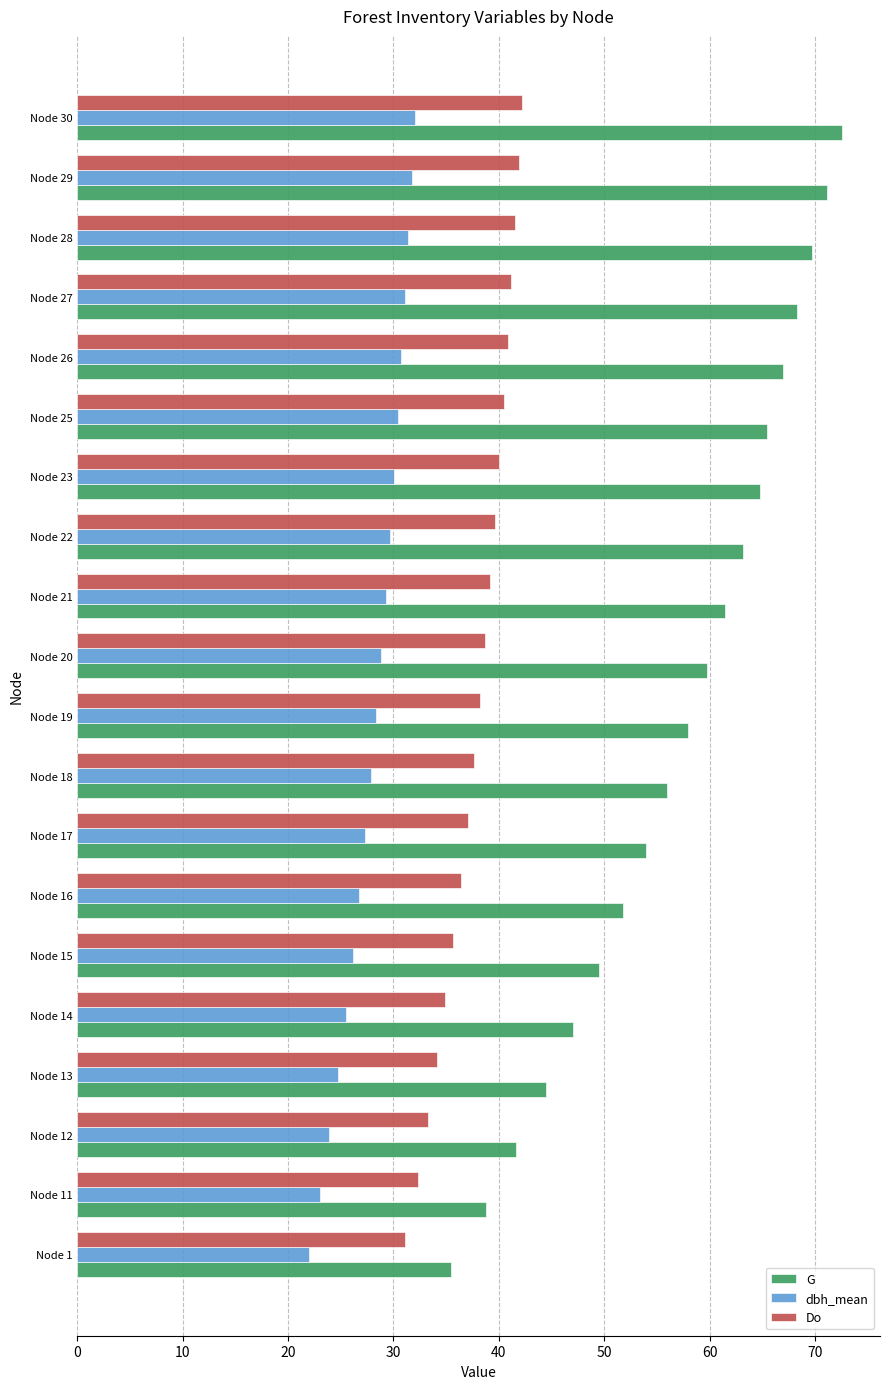

The Do series shows 16.9 at Node 28. True or false?

False